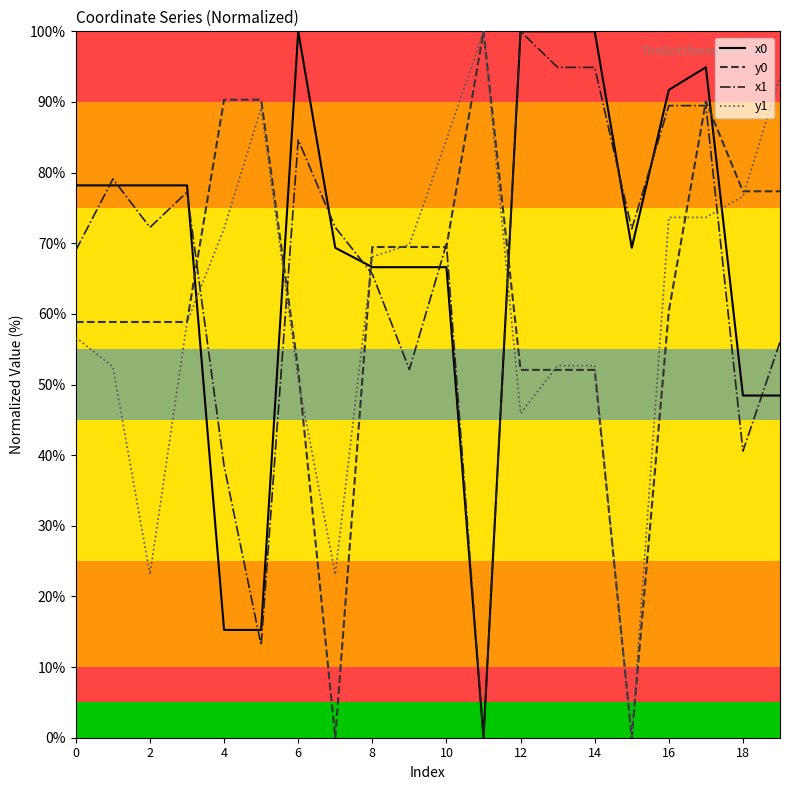

True or false: y0 and x0 intersect in this chart.

True